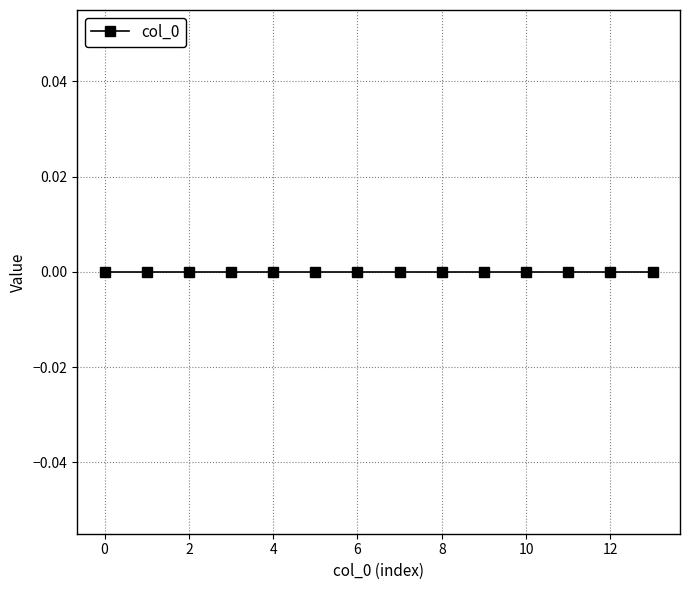

What is the label of the 6th point from the left?

5.0